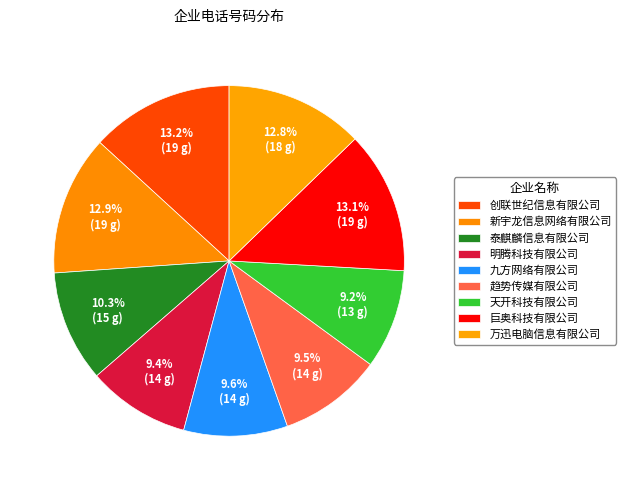

Which slice is the smallest?

天开科技有限公司